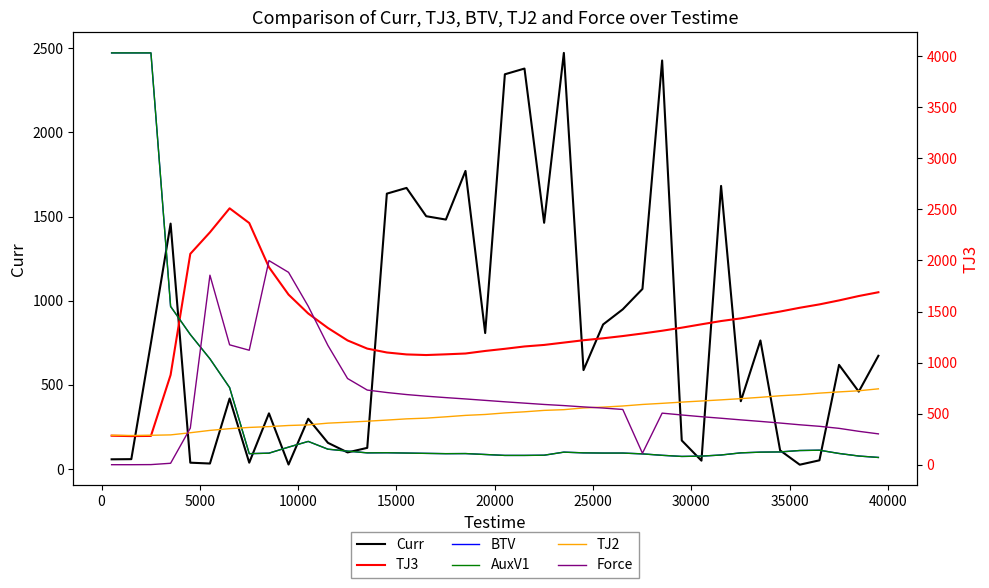

Does the chart have visible grid lines?

No